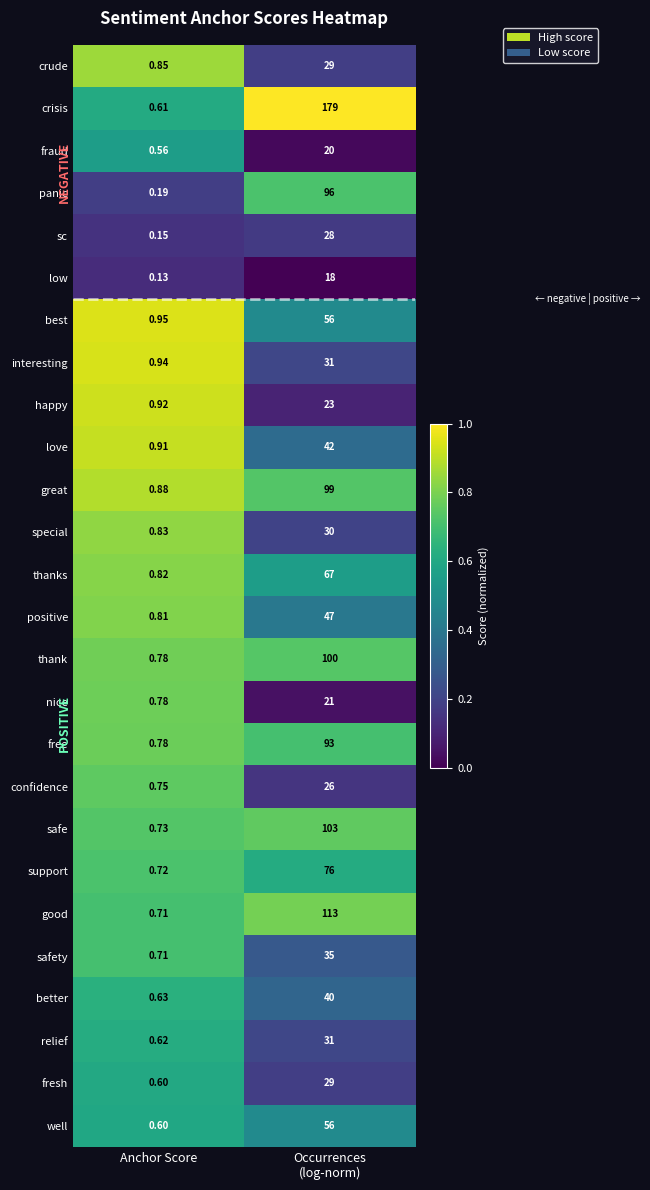

At which label does panic reach its minimum?

Anchor Score